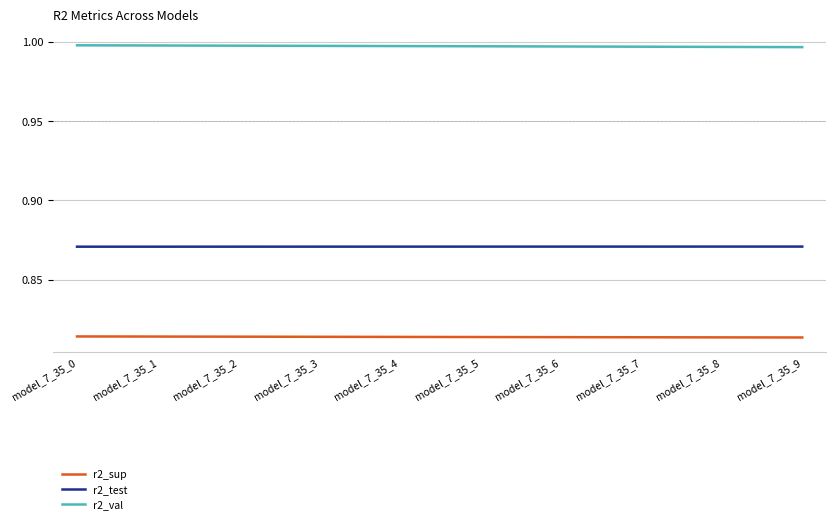

At model_7_35_0, list the series in order from smallest to largest.

r2_sup, r2_test, r2_val